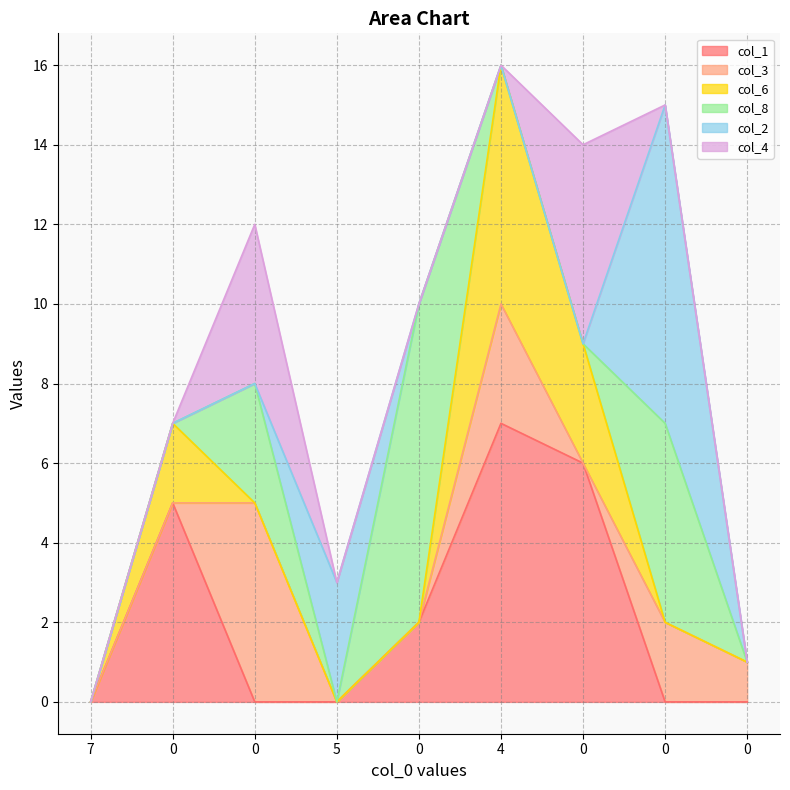

Is it true that col_3 equals 0 at 0?

True